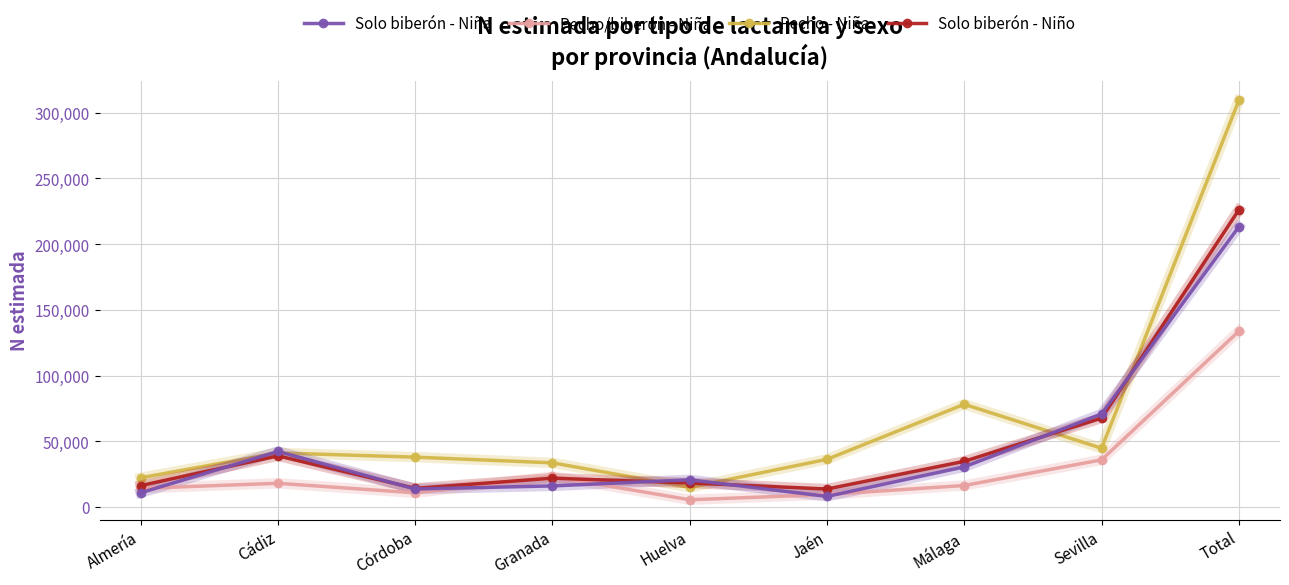

The value of Solo biberón - Niño at Sevilla is 67675. True or false?

True